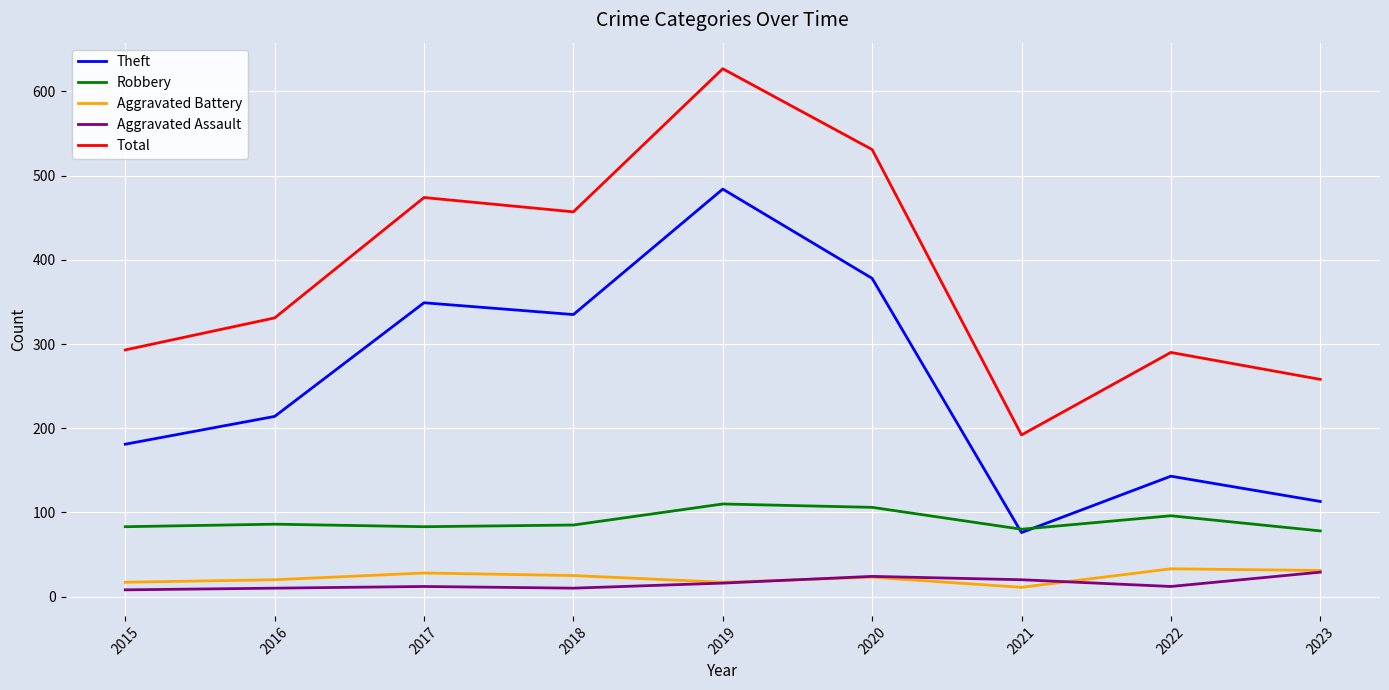

Is the value of Aggravated Battery at 2022 greater than the value of Aggravated Assault at 2018?

Yes